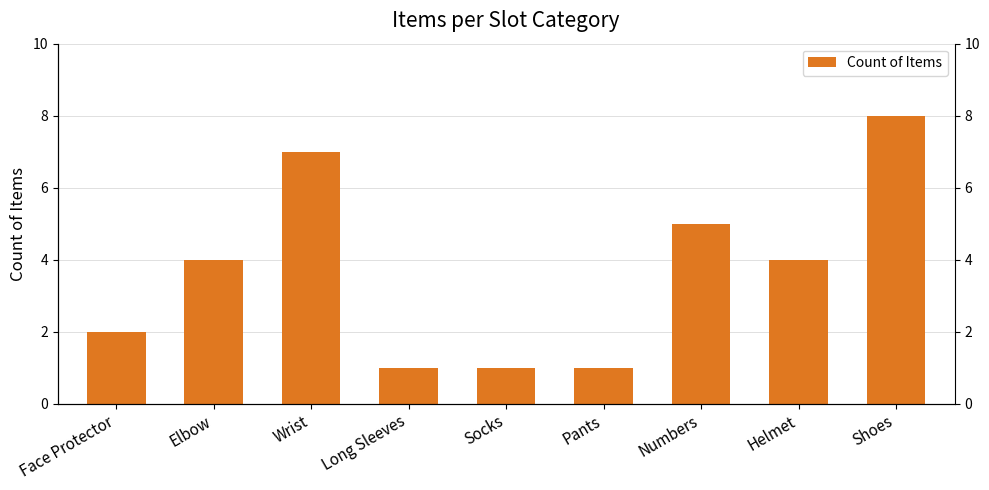

Reading left to right, list all the values displayed in this chart.

2	4	7	1	1	1	5	4	8